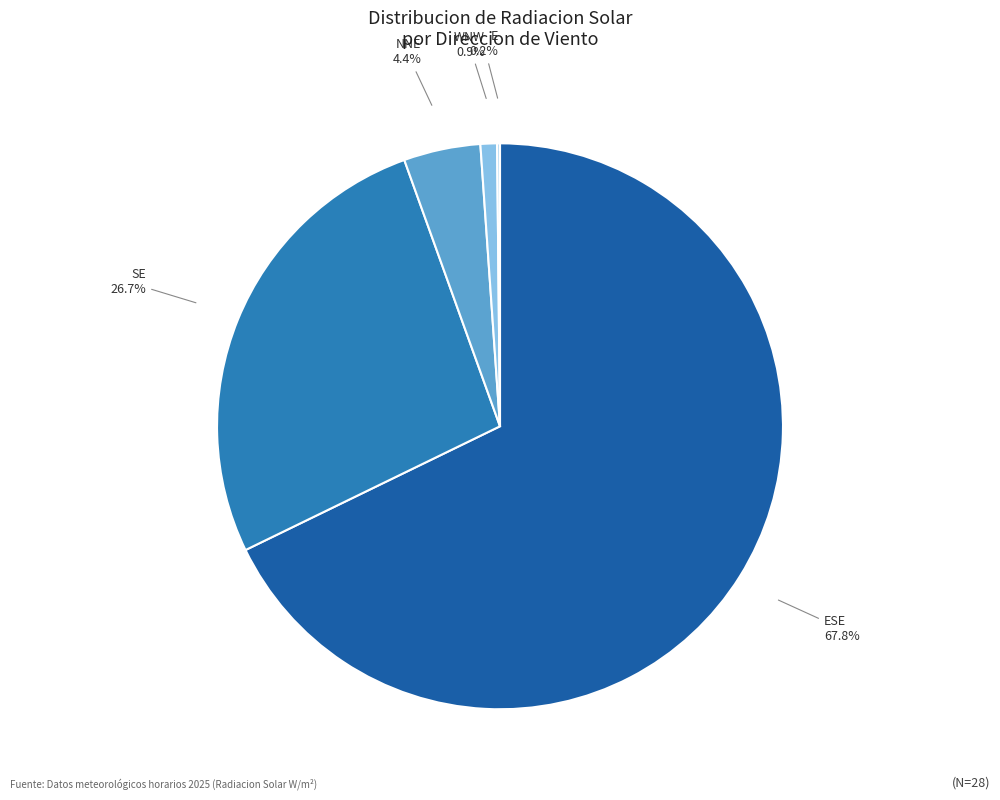

Is there any slice that represents more than half of the pie?

Yes